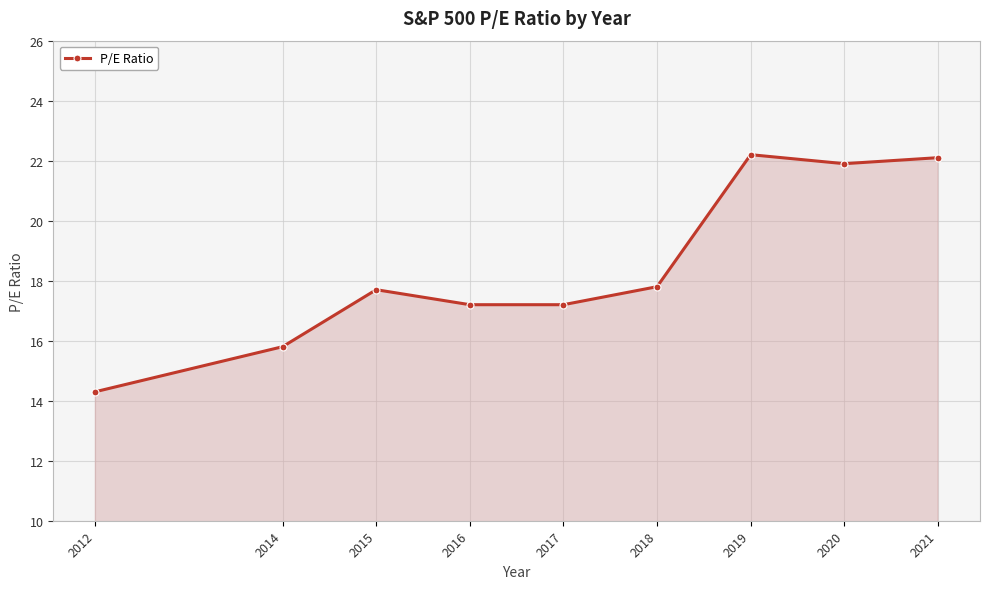

How many lines are shown in the chart?

1